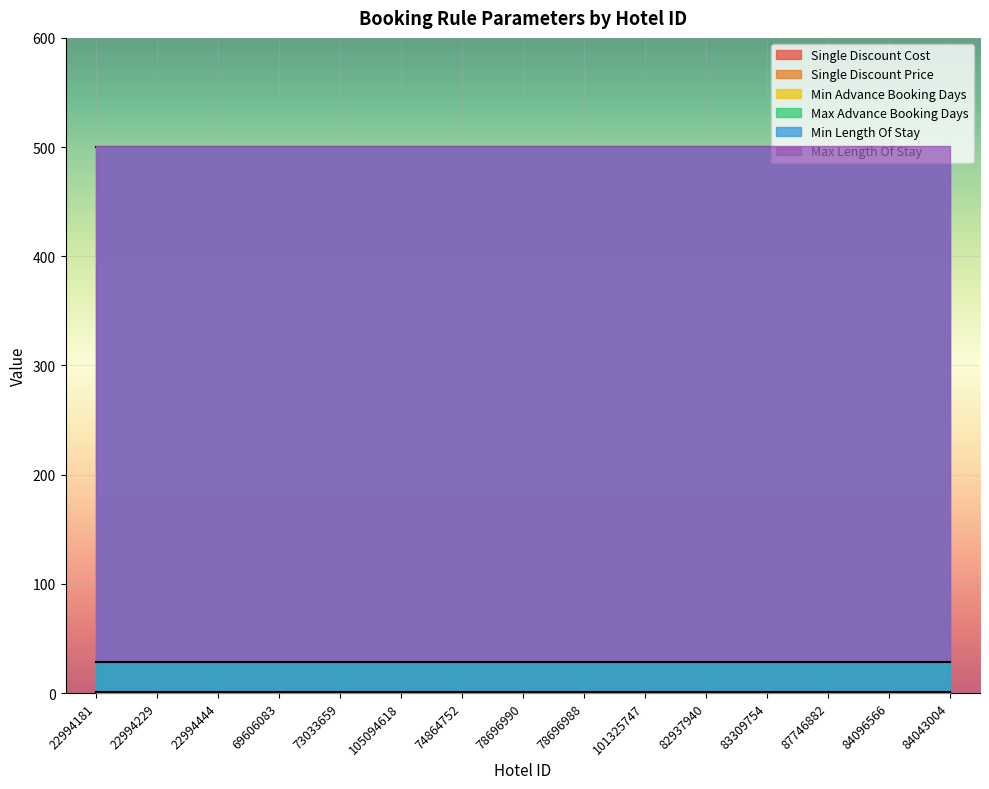

At how many categories does at least one series exceed 475?

15